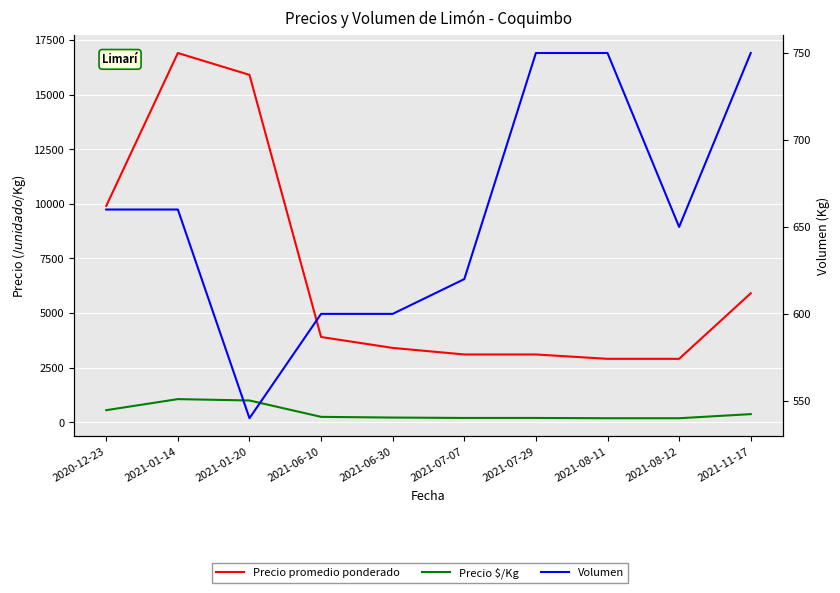

Reading left to right, extract all data points from this chart.

Precio promedio ponderado: 2020-12-23=9900	2021-01-14=16900	2021-01-20=15900	2021-06-10=3900	2021-06-30=3400	2021-07-07=3100	2021-07-29=3100	2021-08-11=2900	2021-08-12=2900	2021-11-17=5900
Precio $/Kg: 2020-12-23=550	2021-01-14=1056	2021-01-20=994	2021-06-10=244	2021-06-30=212	2021-07-07=194	2021-07-29=194	2021-08-11=181	2021-08-12=181	2021-11-17=369
Volumen: 2020-12-23=660	2021-01-14=660	2021-01-20=540	2021-06-10=600	2021-06-30=600	2021-07-07=620	2021-07-29=750	2021-08-11=750	2021-08-12=650	2021-11-17=750